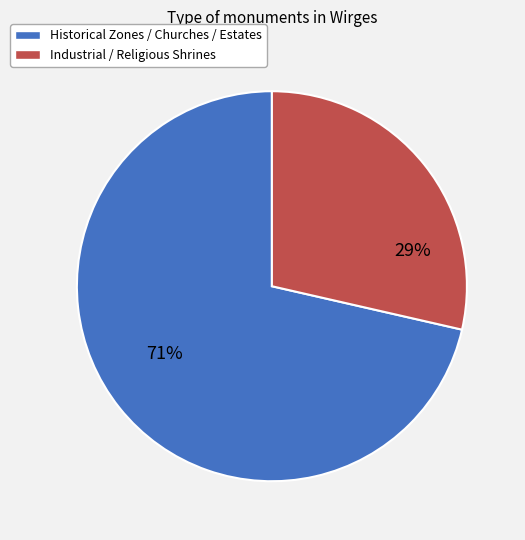

Is there a majority slice in this chart?

Yes